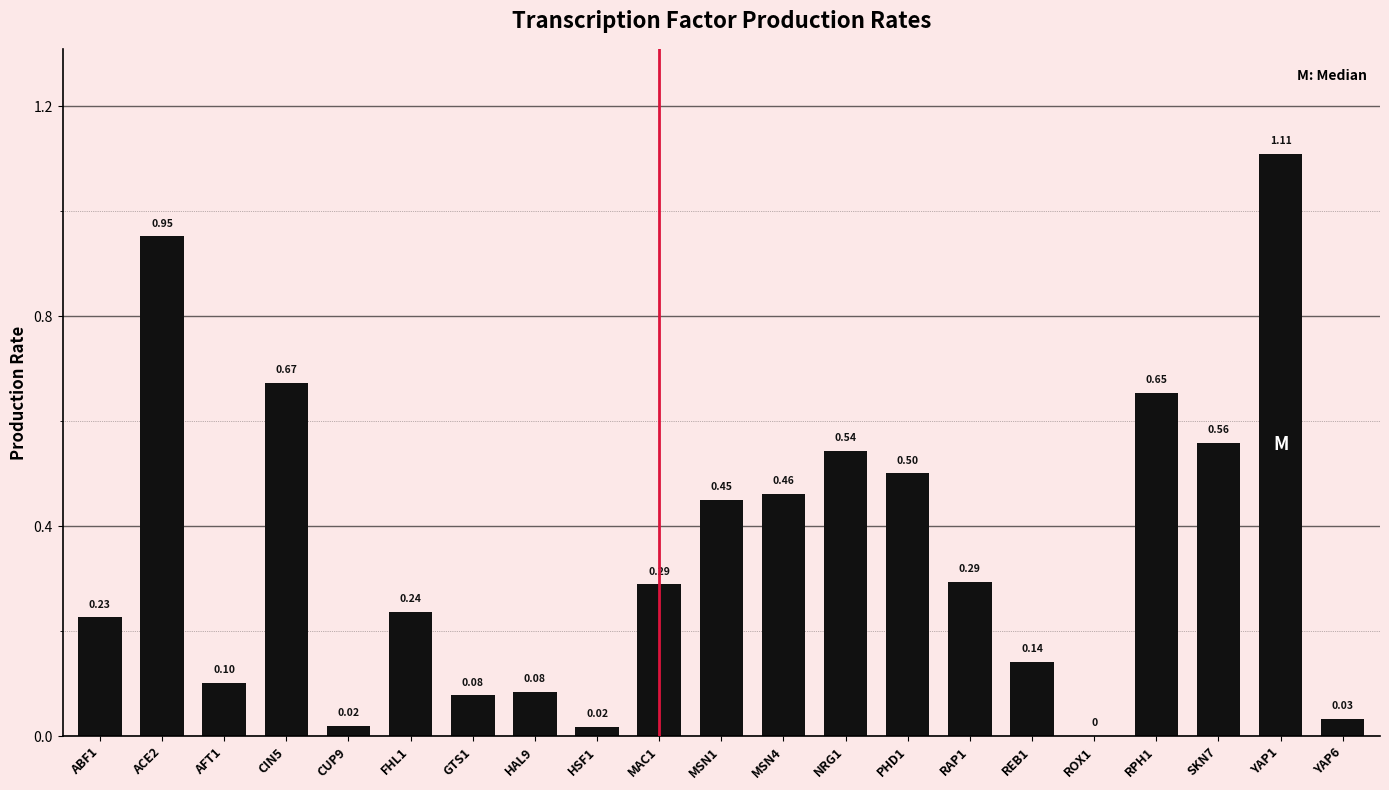

Between NRG1 and HSF1, which is larger?

NRG1